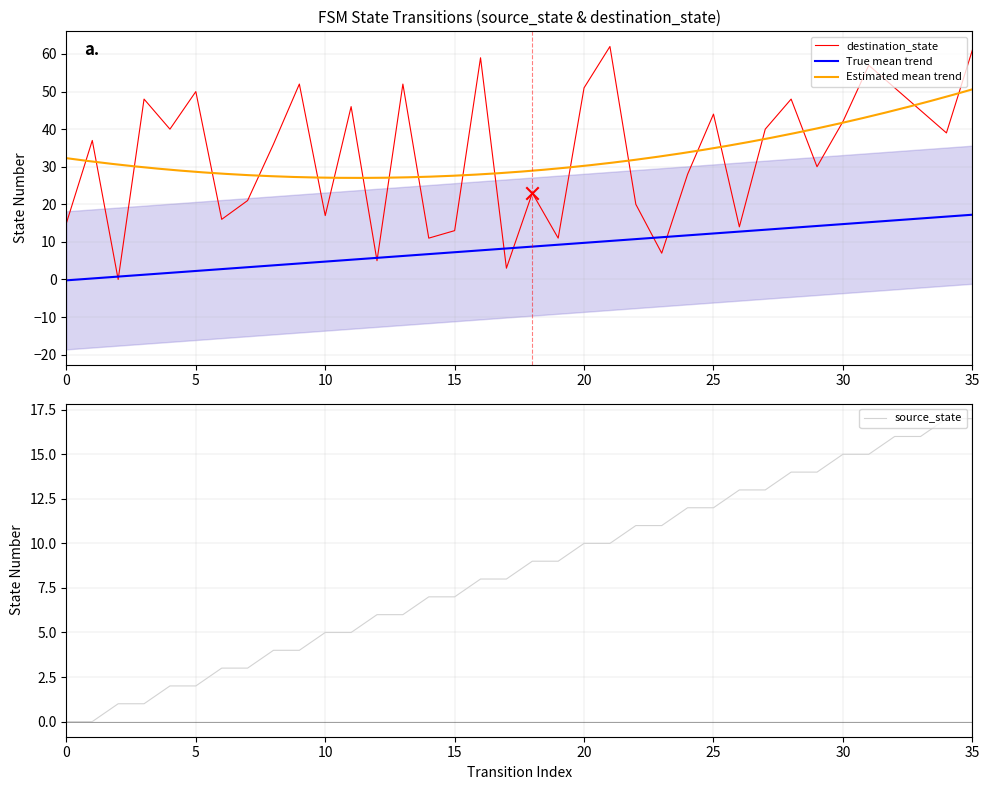

Which series reaches the minimum Y coordinate?

source_state